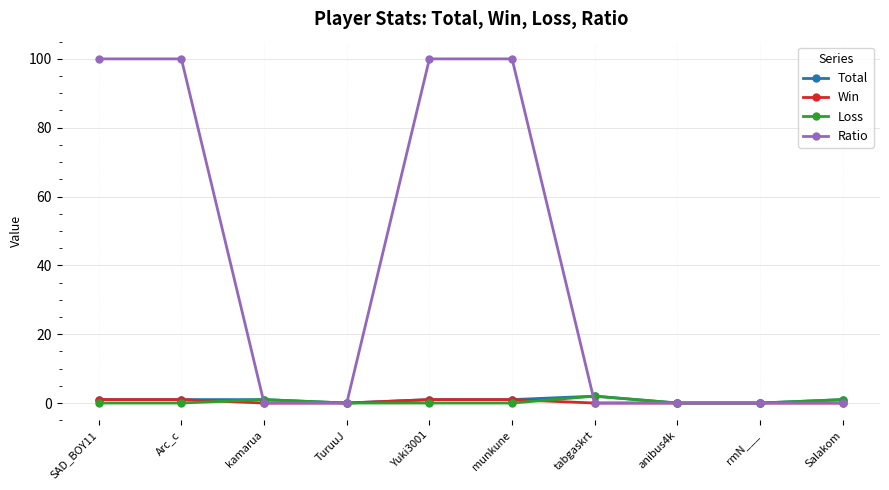

What is the maximum value shown in the chart?

100